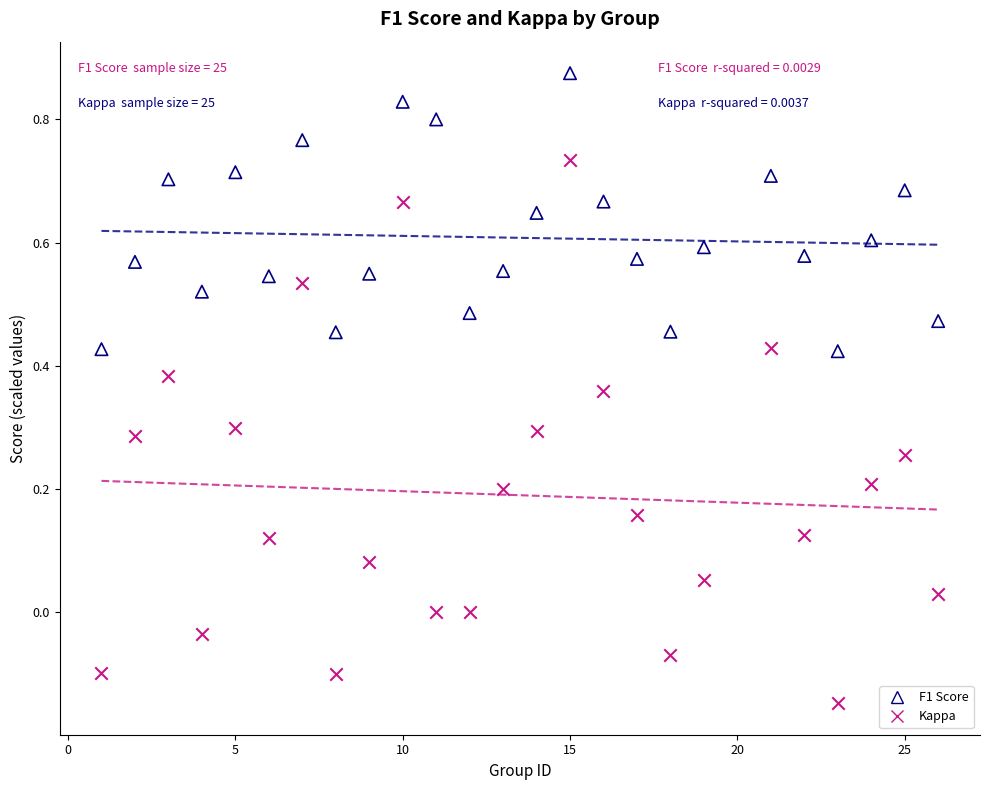

Across all data points, what is the range of X values (max minus min)?

25.0